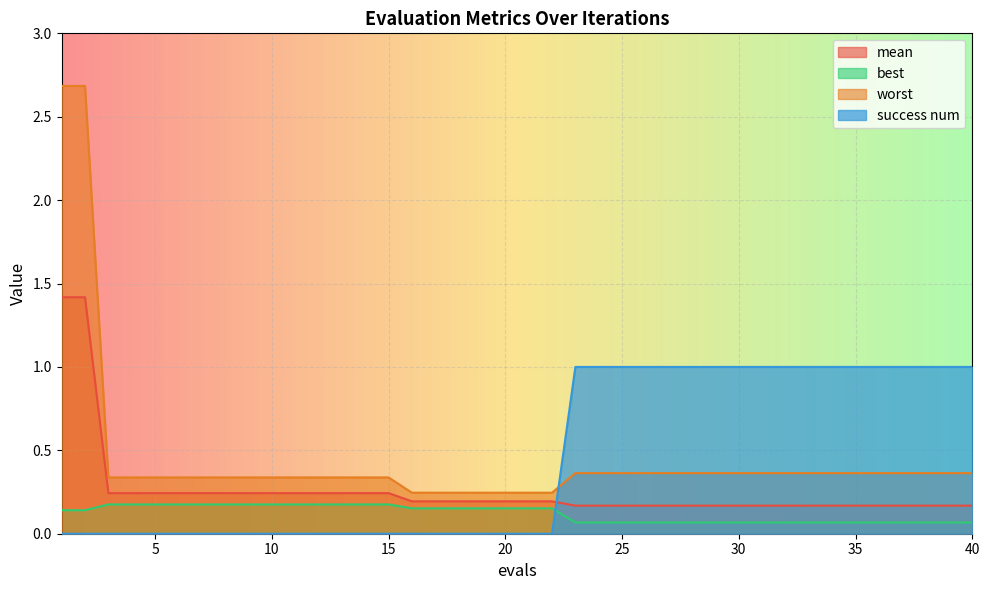

How many best values are between 0 and 1?

40